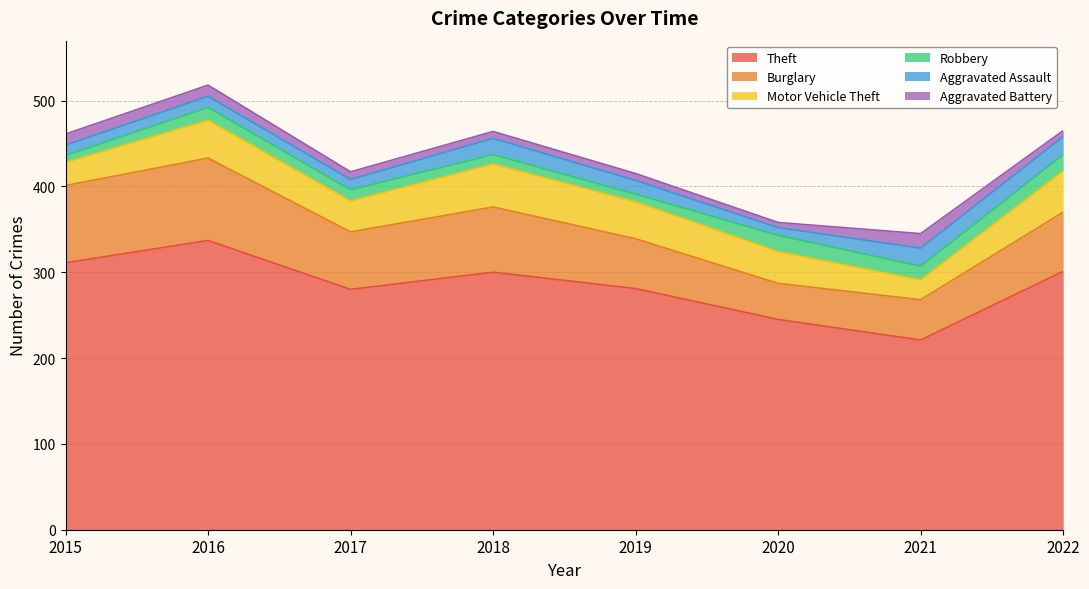

Reading left to right, extract all data points from this chart.

Theft: 2015=311	2016=337	2017=280	2018=300	2019=281	2020=245	2021=221	2022=301
Burglary: 2015=90	2016=96	2017=67	2018=76	2019=58	2020=42	2021=47	2022=69
Motor Vehicle Theft: 2015=27	2016=44	2017=36	2018=50	2019=43	2020=37	2021=23	2022=48
Robbery: 2015=8	2016=15	2017=13	2018=11	2019=9	2020=19	2021=16	2022=19
Aggravated Assault: 2015=12	2016=13	2017=12	2018=19	2019=16	2020=9	2021=21	2022=21
Aggravated Battery: 2015=13	2016=13	2017=9	2018=8	2019=8	2020=6	2021=17	2022=7